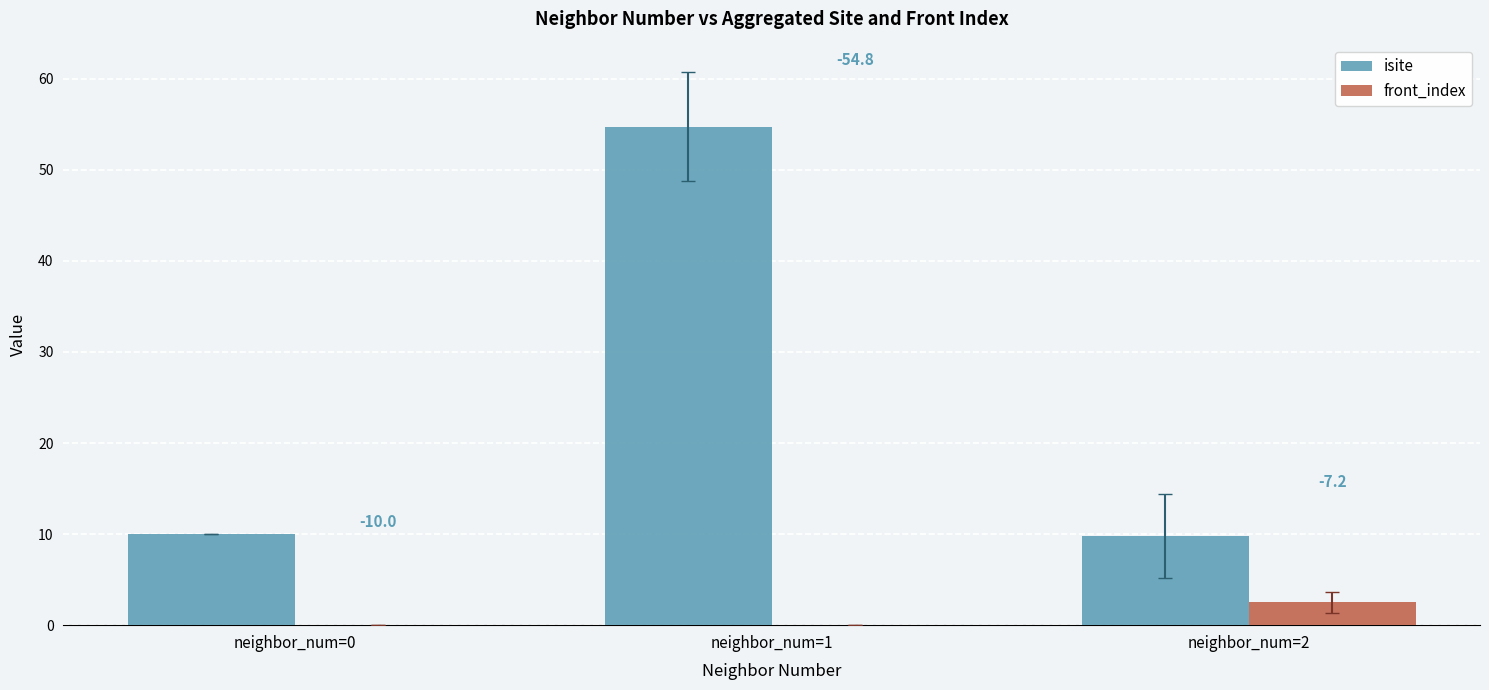

Which series changed the most between neighbor_num=0 and neighbor_num=2?

front_index